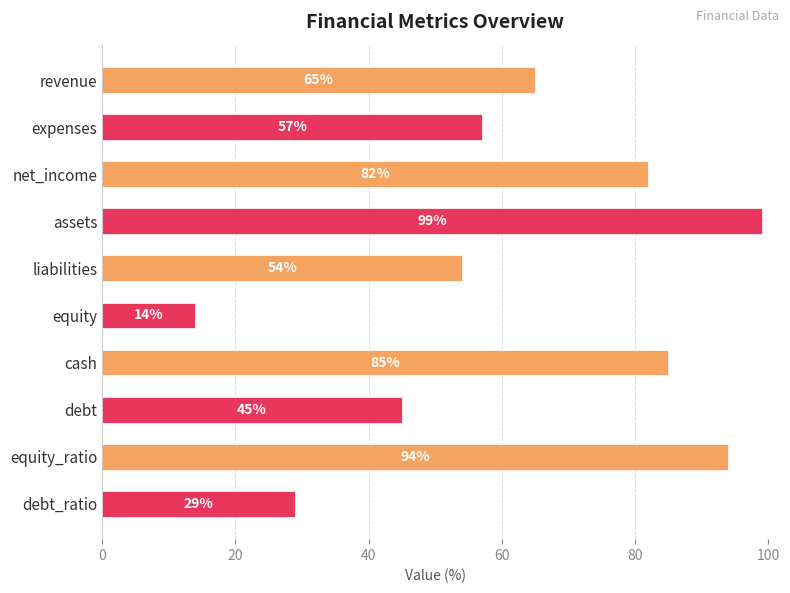

What is the minimum value shown in the chart?

14